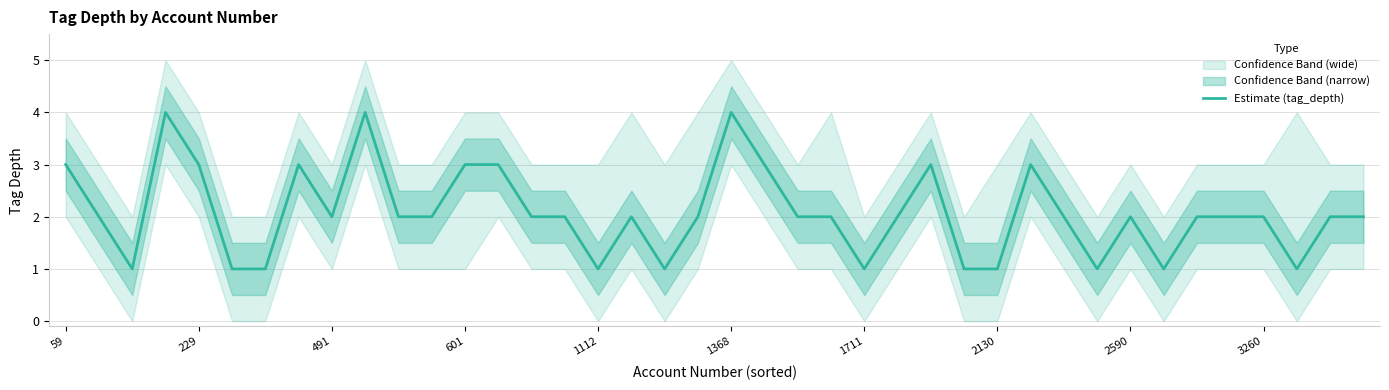

The value at 3260 is 3. True or false?

False